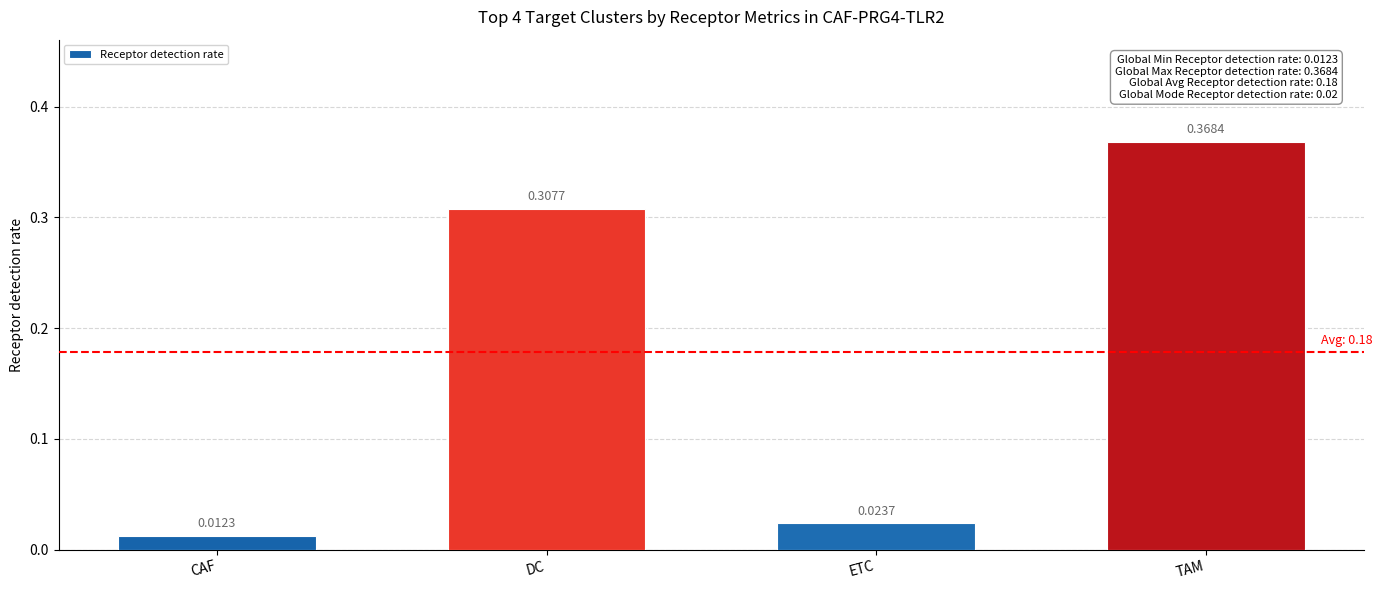

Rank the categories by value from lowest to highest.

CAF, ETC, DC, TAM